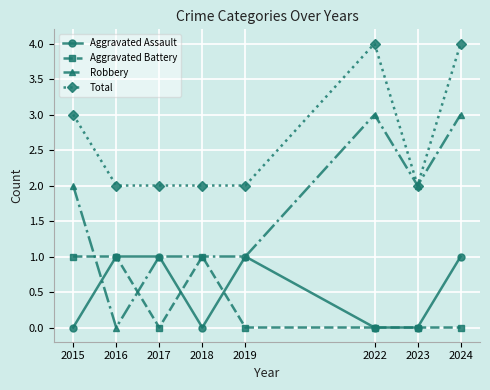

What is the sum of all Aggravated Battery values?

3